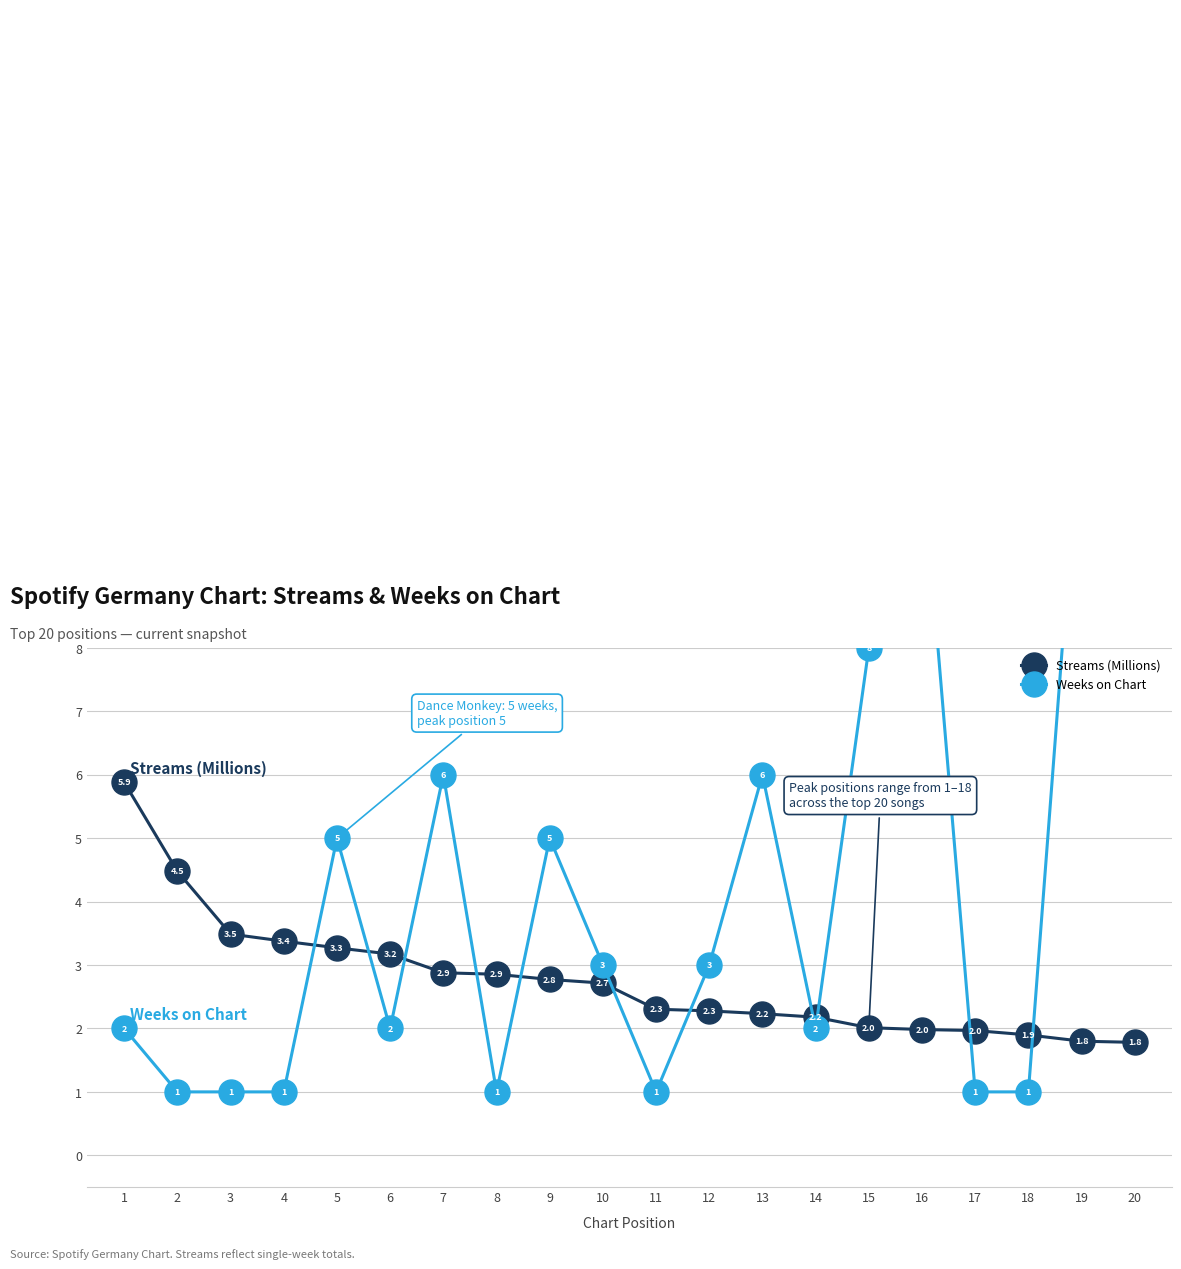

Which series changed the most between 4 and 20?

Weeks on Chart